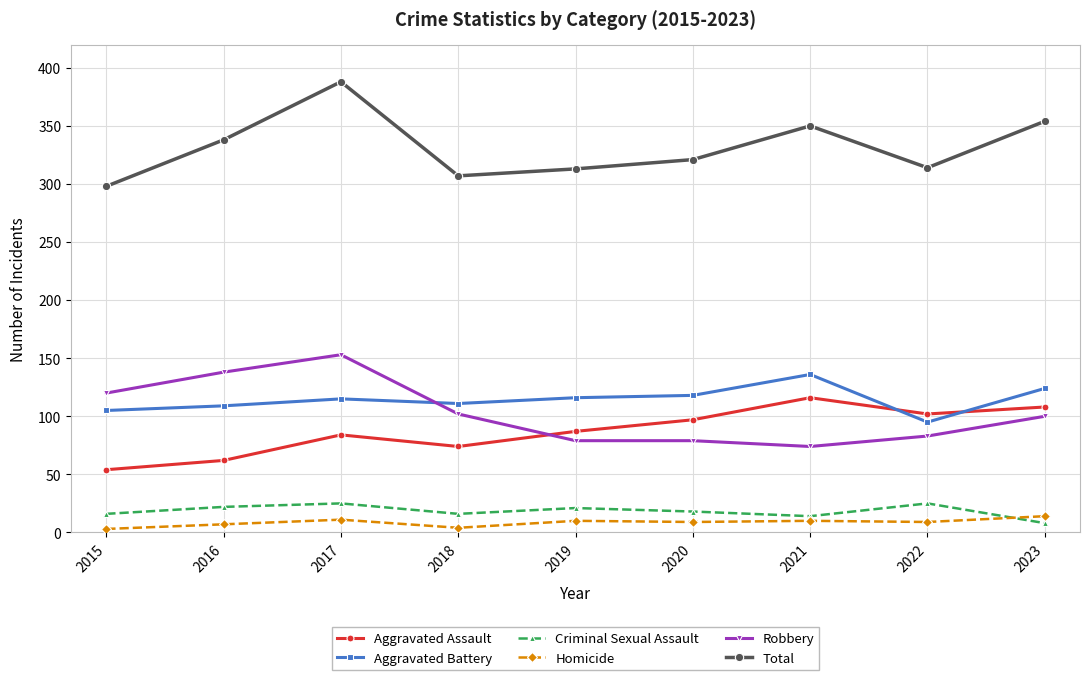

True or false: Aggravated Battery has a value of 47 at 2022.

False